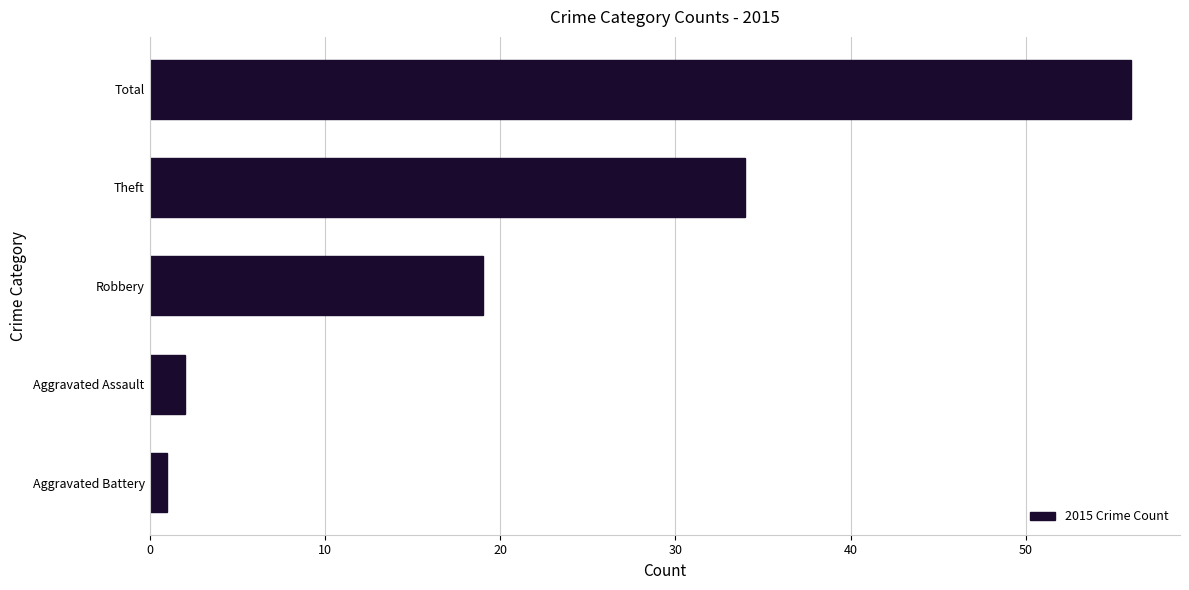

True or false: the data shows 19 at Robbery.

True